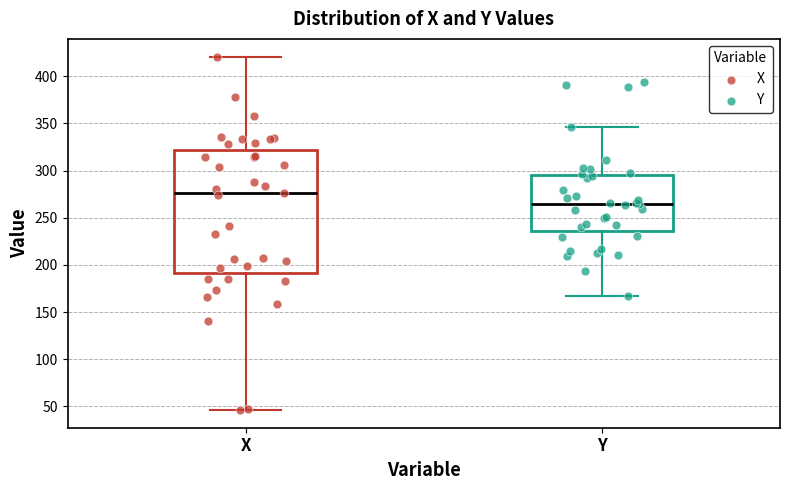

Where is the upper edge of the box for X on the y-axis? The values are not printed on the chart, so give them approximately, as read against the axis.

320